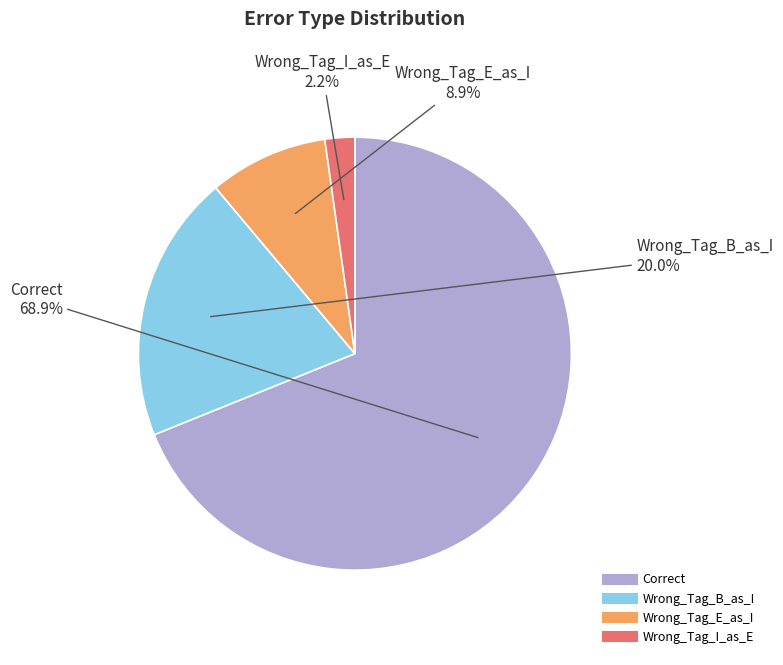

How many slices are in this pie chart?

4